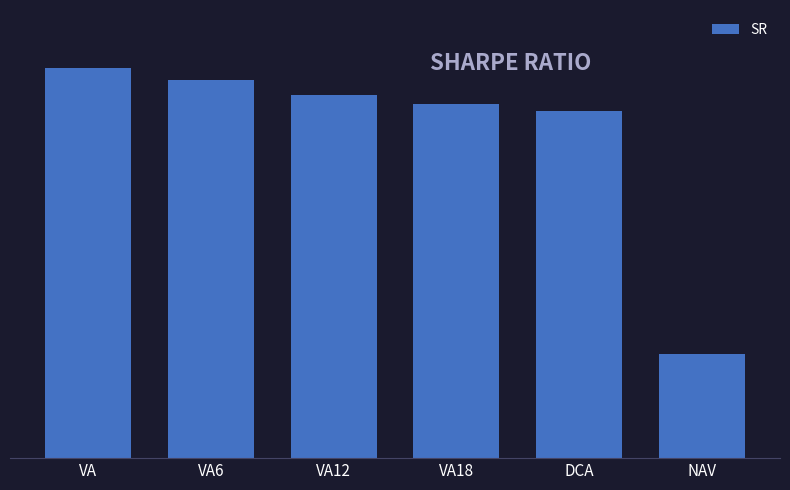

Are the bars horizontal?

No